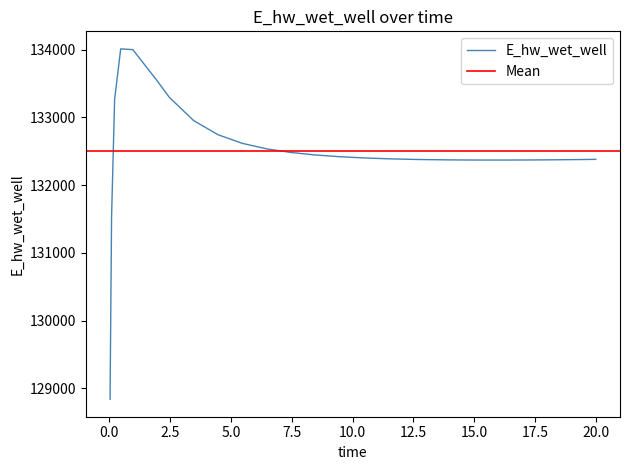

What is the minimum value shown in the chart?

128840.9